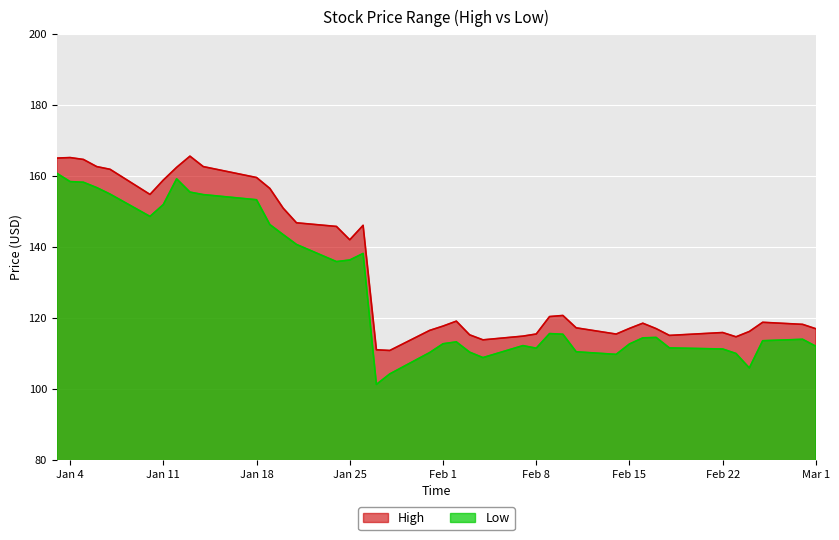

The Low series shows 183.8 at 2022-01-26. True or false?

False